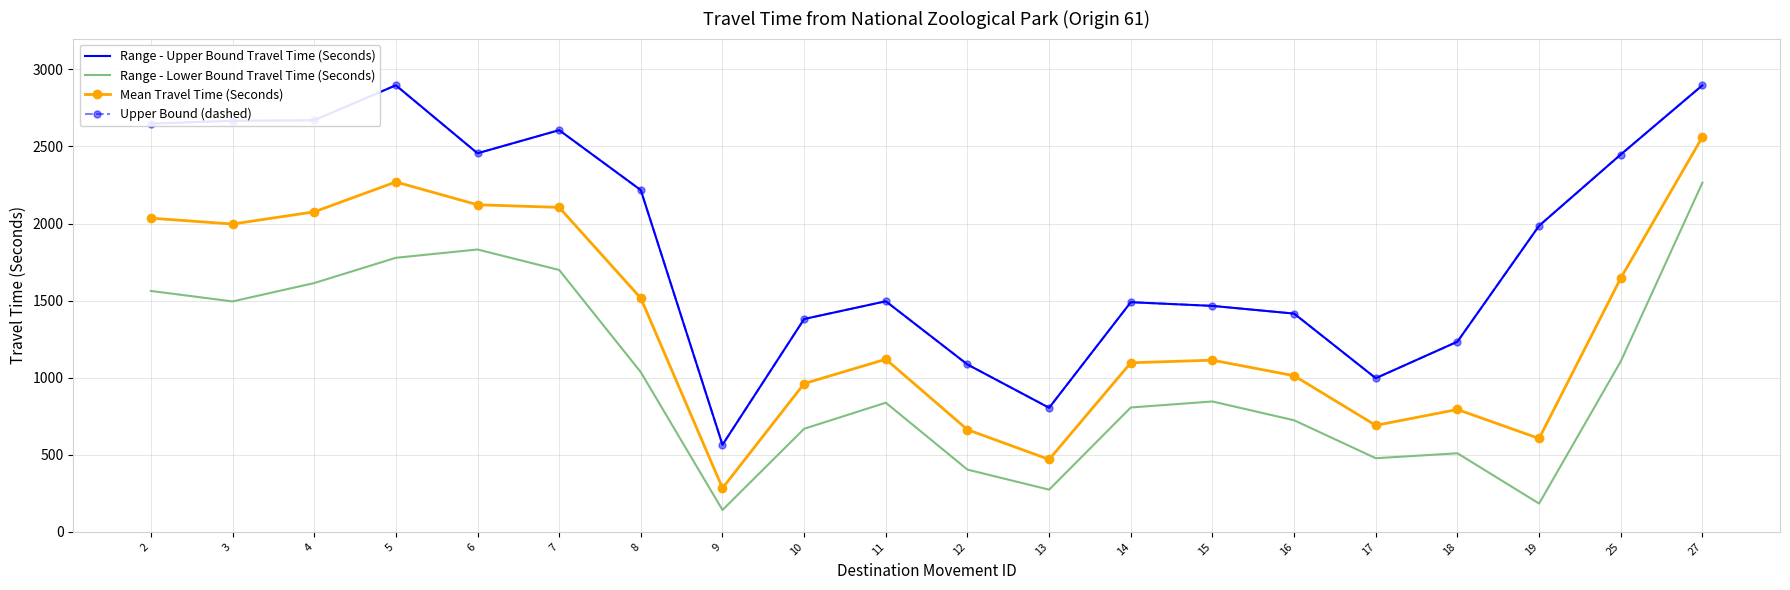

Which category has the highest value in the Upper Bound (dashed) series?

5